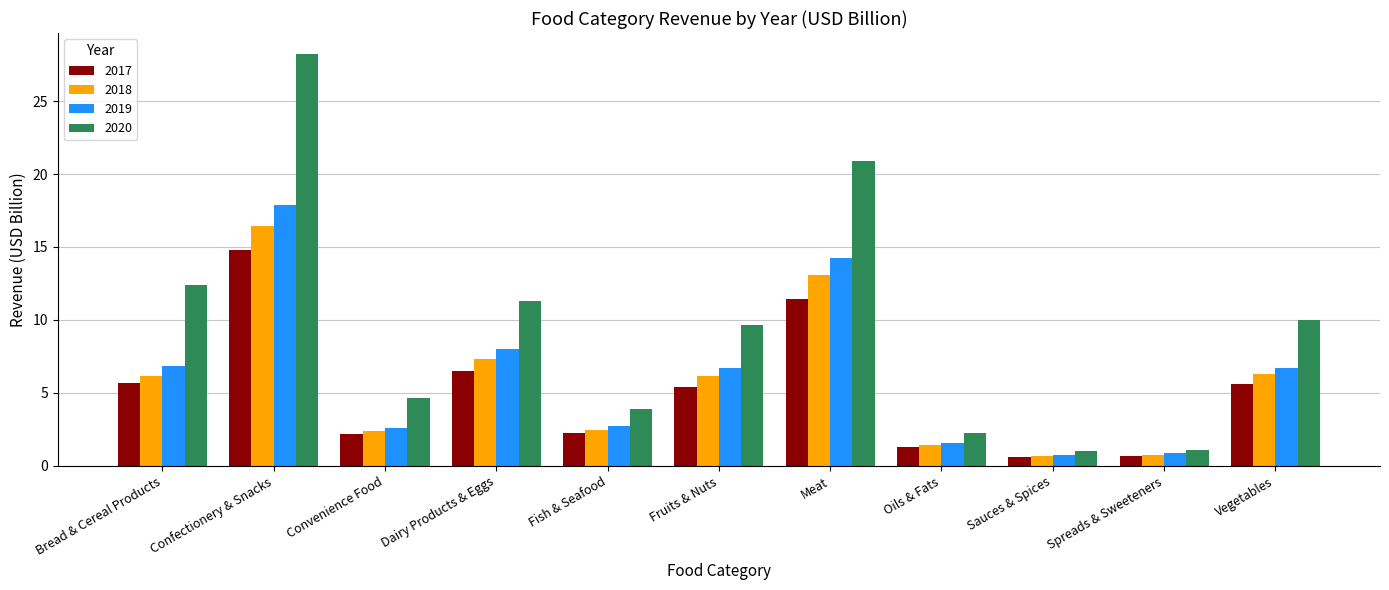

Rank the series at Dairy Products & Eggs from highest to lowest value.

2020, 2019, 2018, 2017